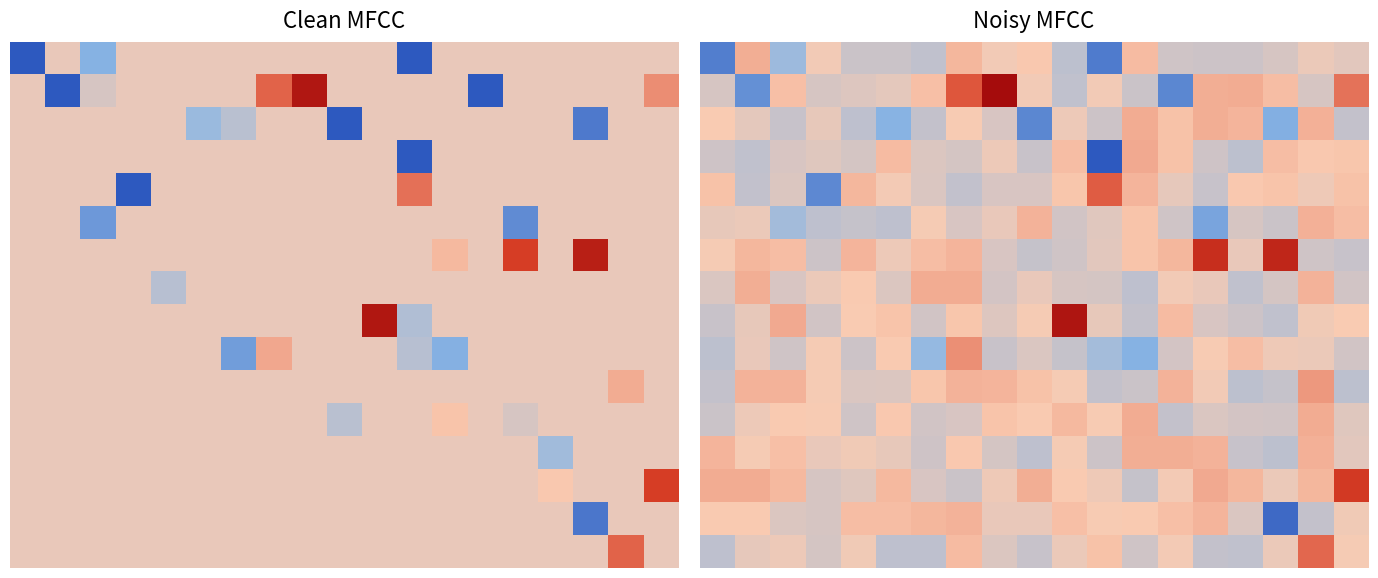

At which category is the sum across all series the highest?

17